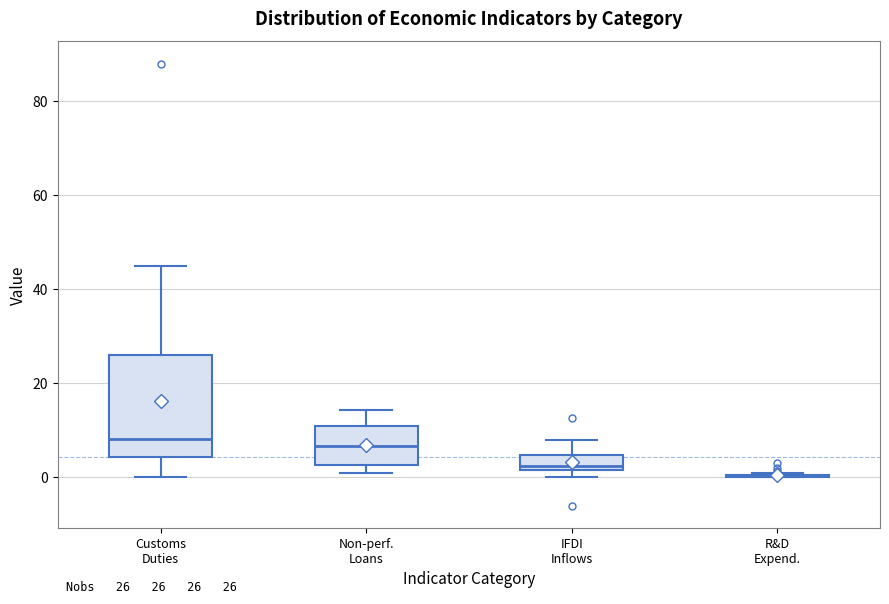

Which box is the tallest, from its lower edge to its upper edge?

Customs Duties